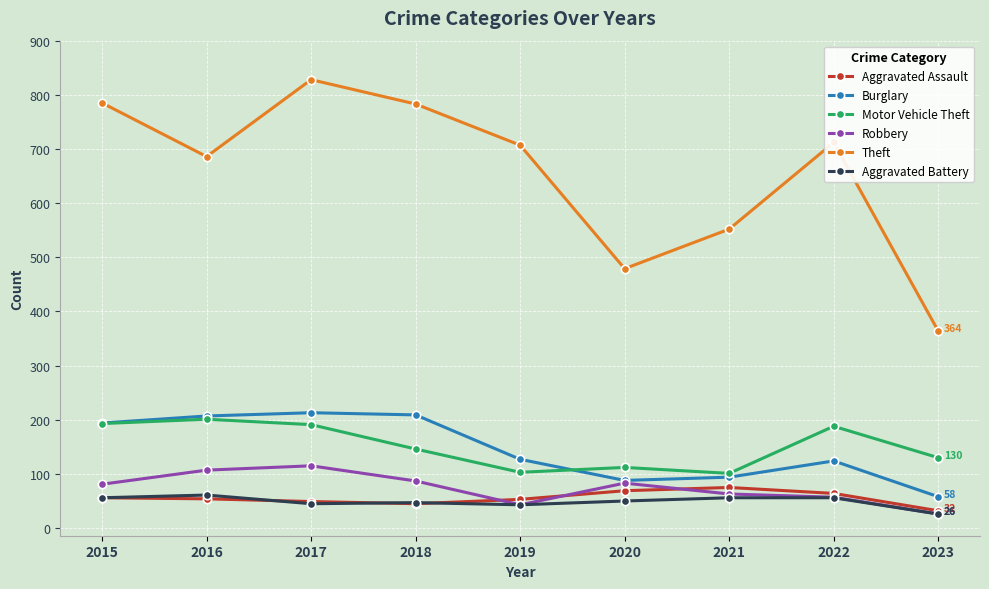

Which series has the largest range (max minus min)?

Theft